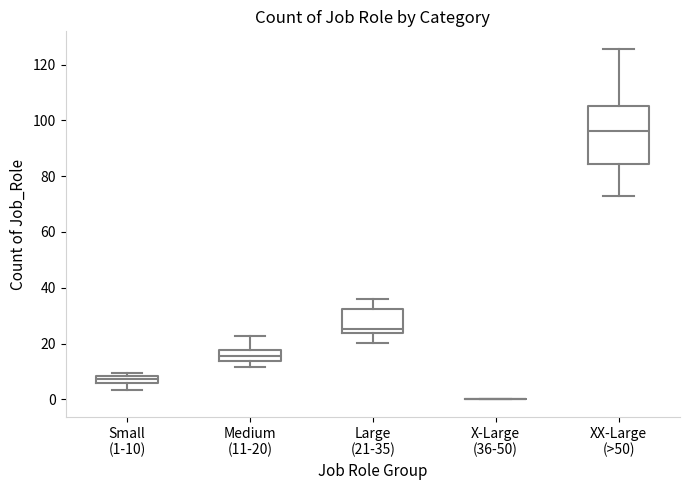

Where is the upper edge of the box for XX-Large (>50) on the y-axis? The values are not printed on the chart, so give them approximately, as read against the axis.

106